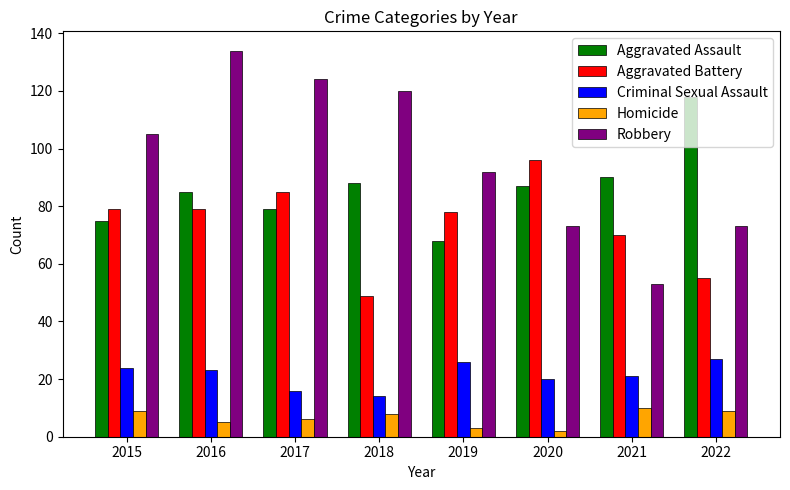

What are all the series names shown in the legend?

Aggravated Assault, Aggravated Battery, Criminal Sexual Assault, Homicide, Robbery